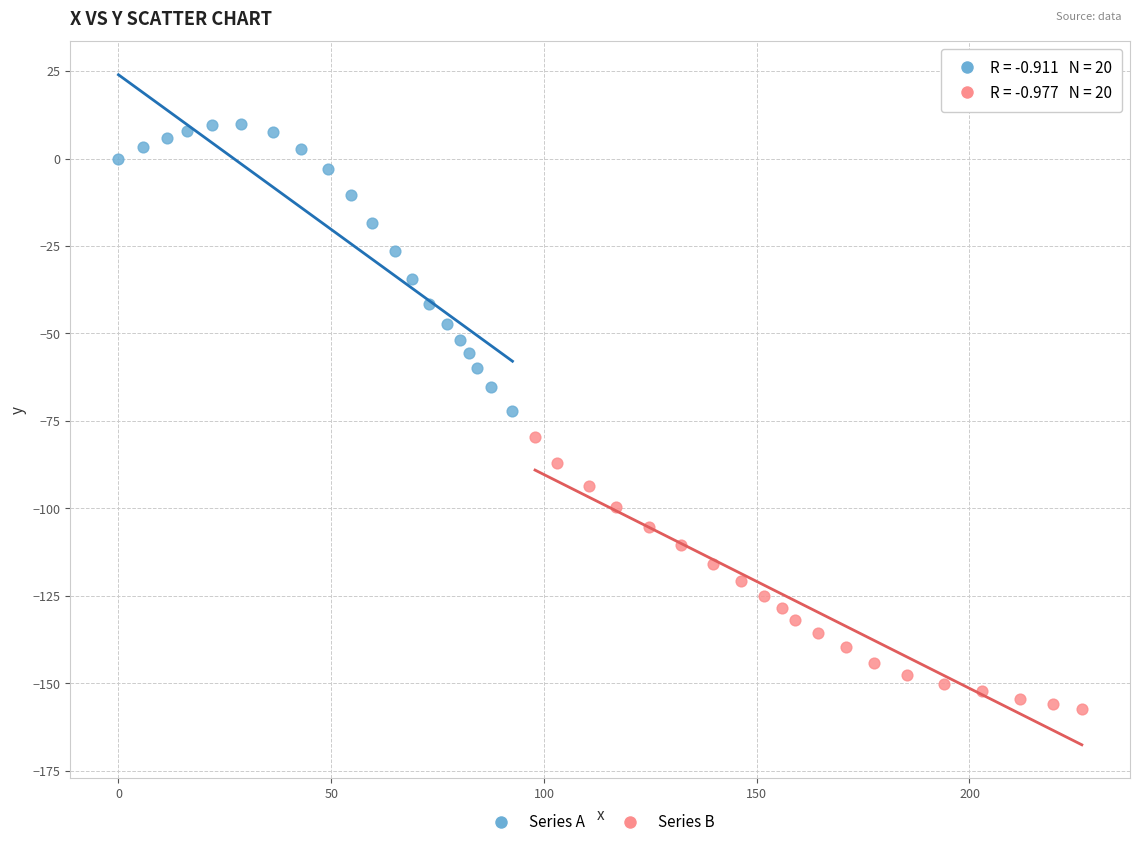

What are all the series names shown in the legend?

Series A, Series B